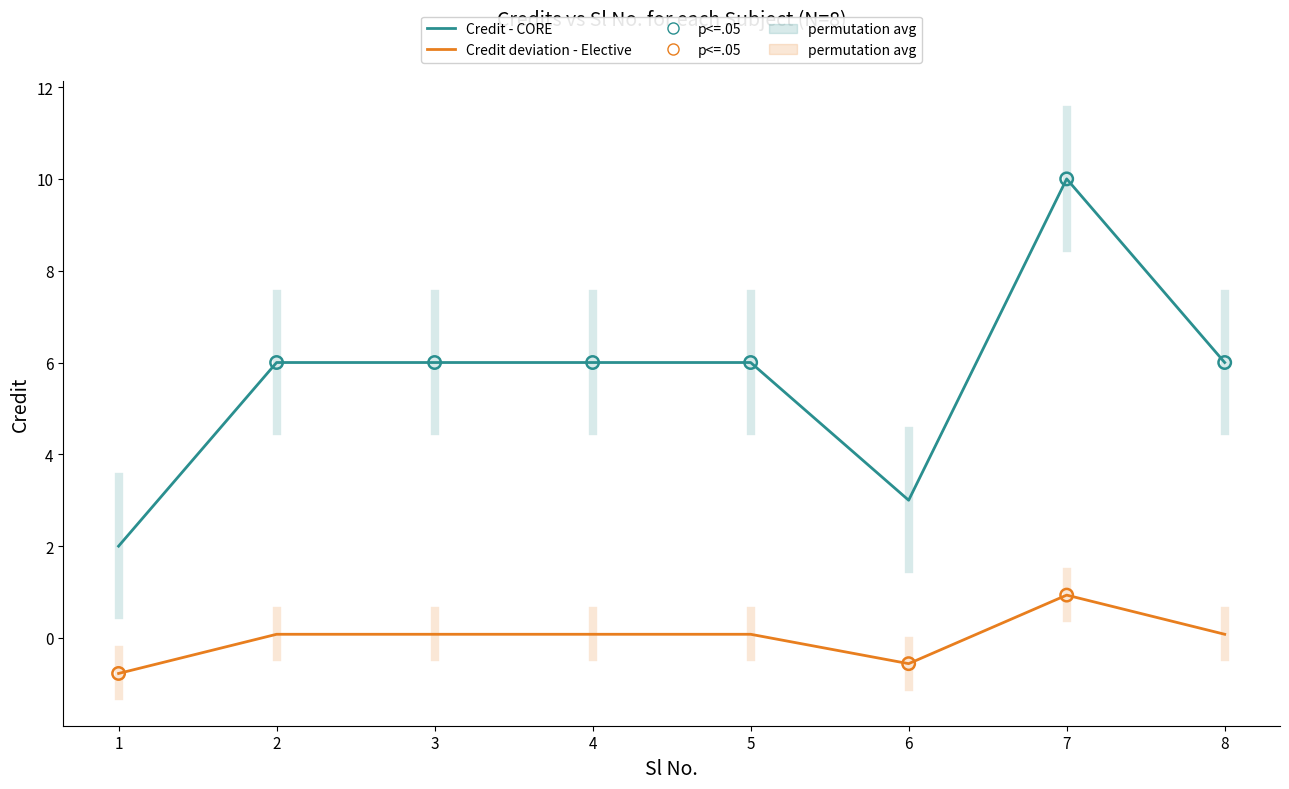

At which category is the sum across all series the highest?

7